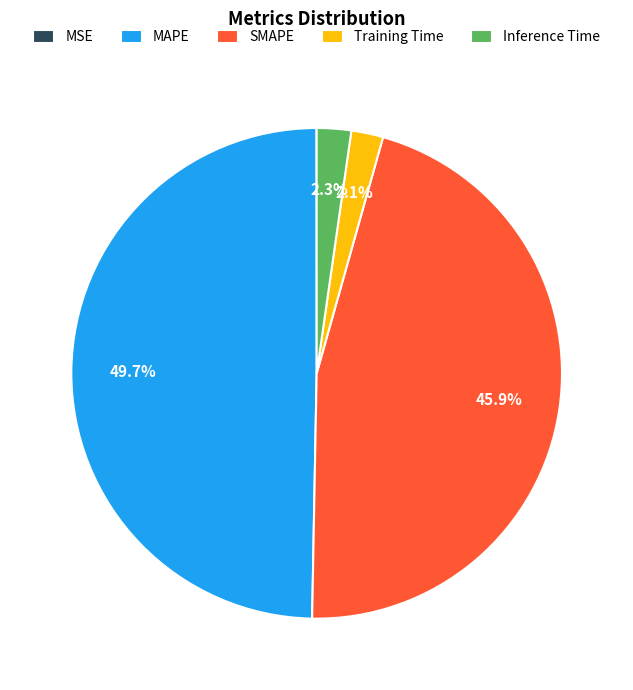

What portion of the pie excludes Training Time?

97.9%